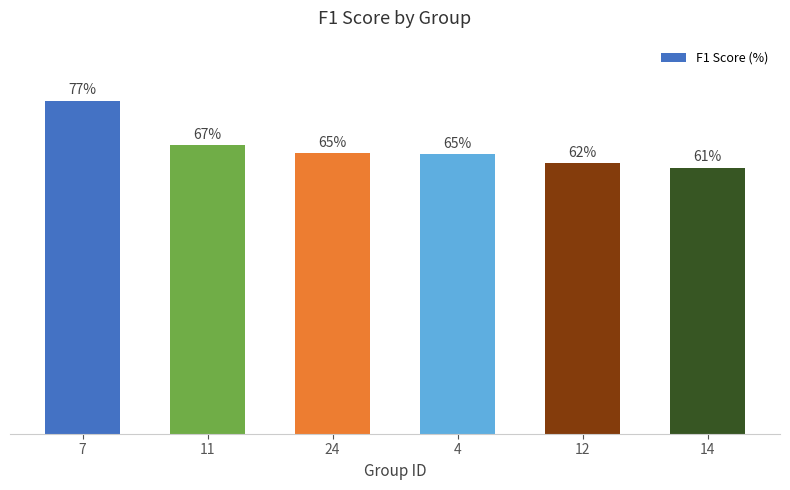

What is the change in value from 7 to 24?

-12.1